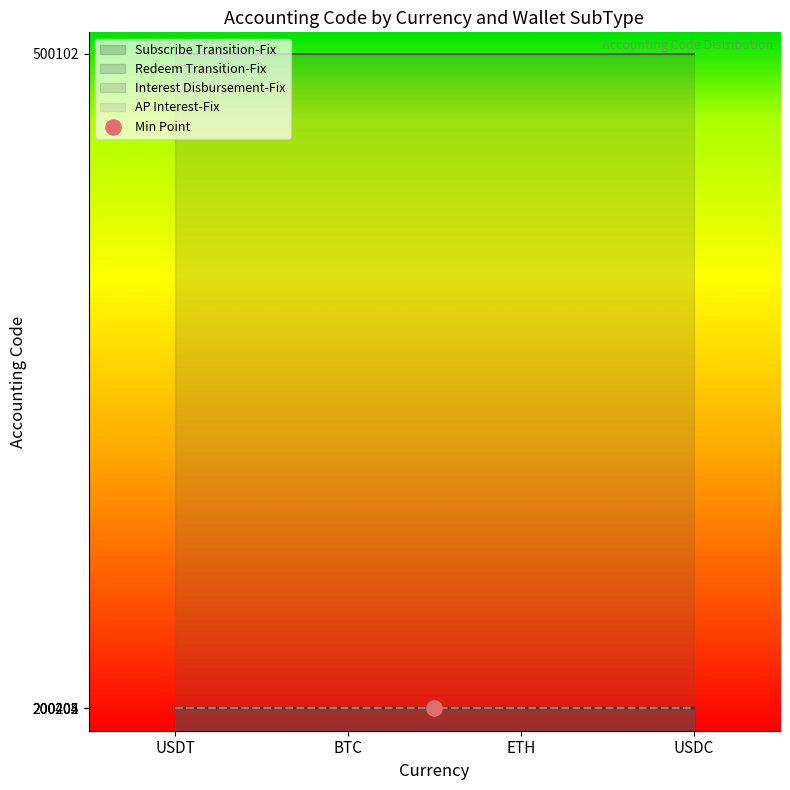

Which series has the largest total across all categories?

Interest Disbursement-Fix